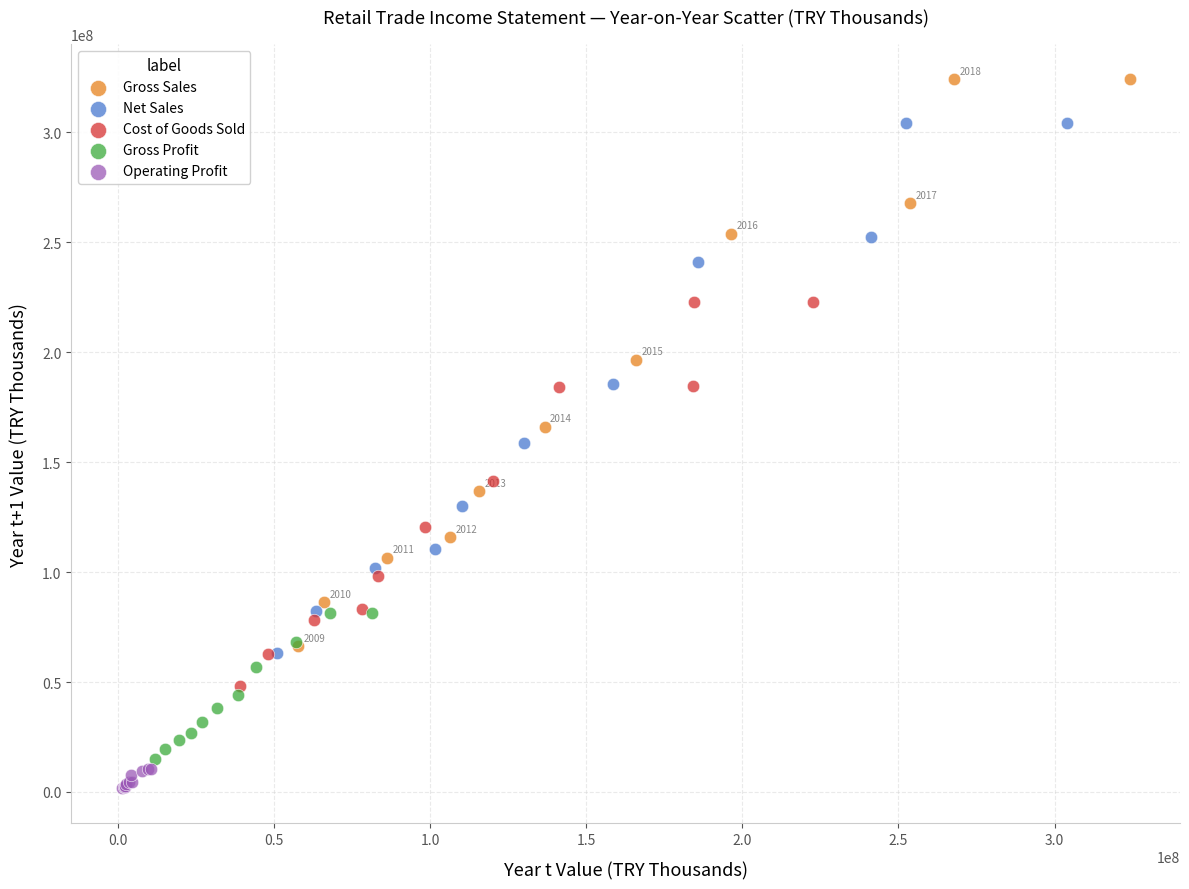

Which series reaches the maximum Y coordinate?

Gross Sales